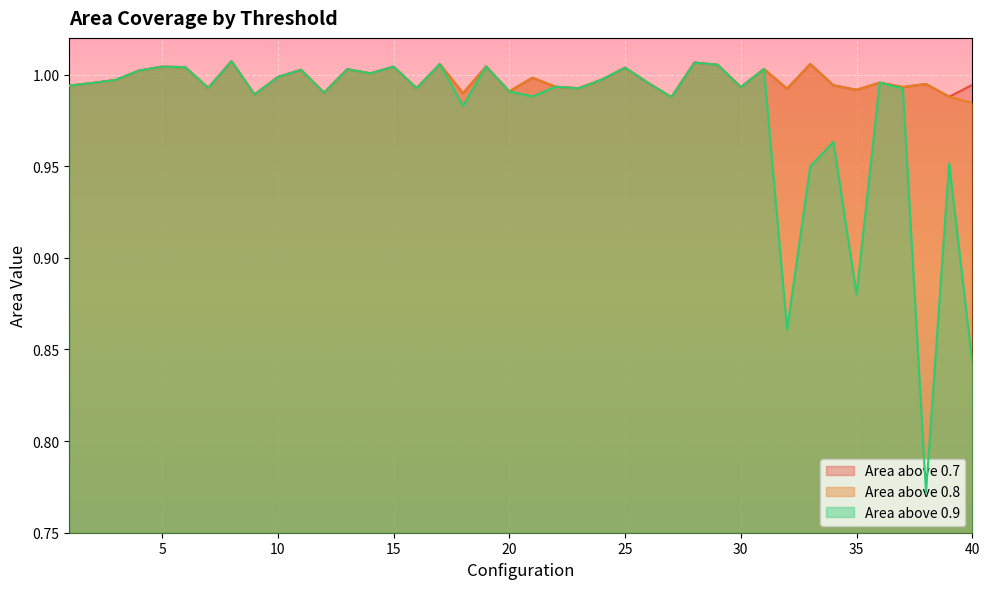

The area_above_0p8 series shows 1.0 at 21. True or false?

True